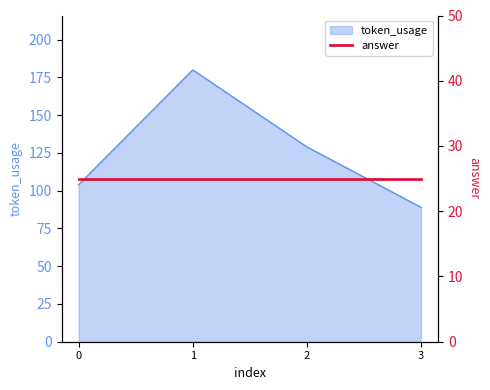

What is the sum of the values at 1 and 0?

284